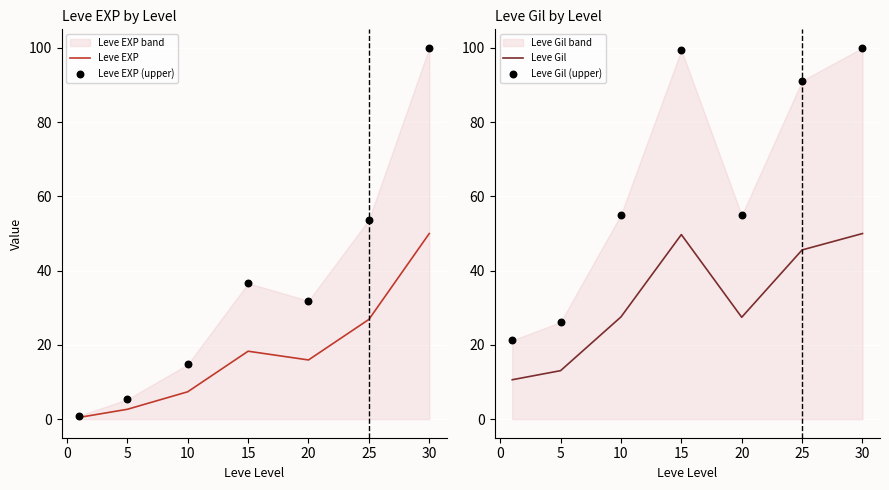

Which series has the widest spread of Y values?

Leve EXP (upper)